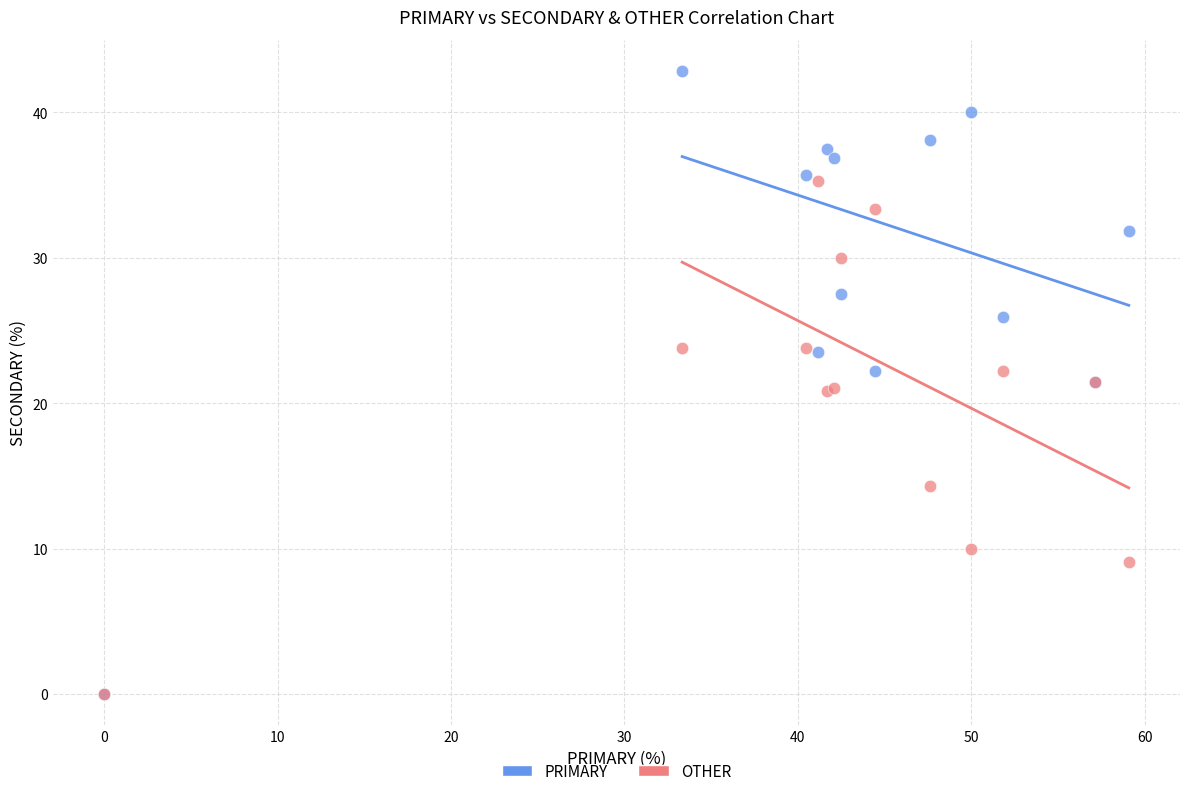

In the OTHER series, what Y value is closest to 17?

14.3